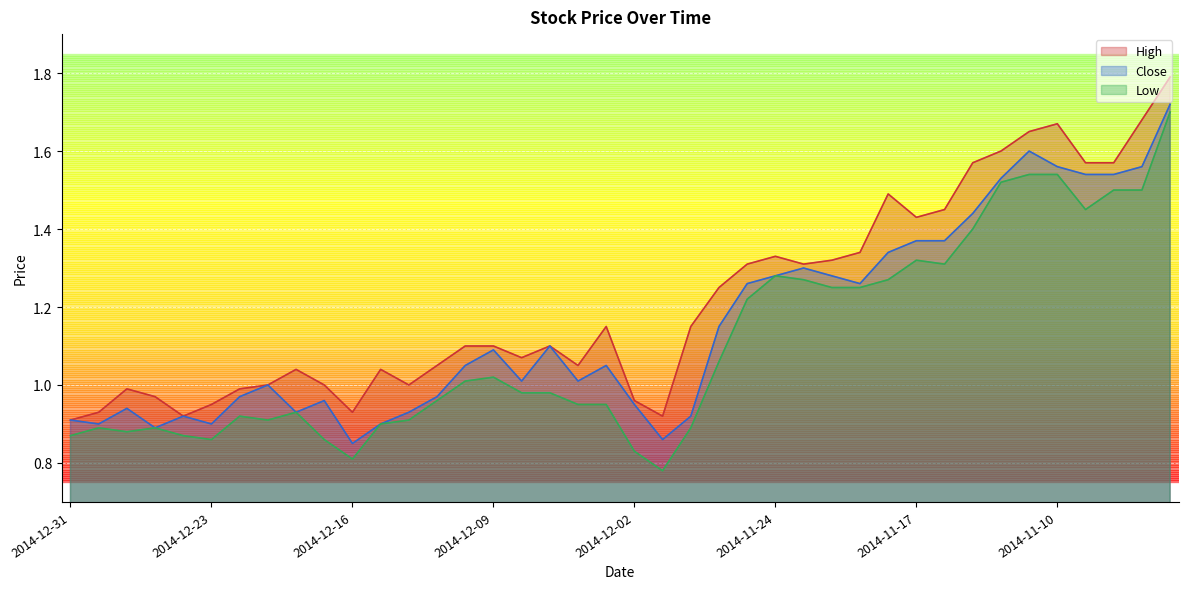

Where is the first local minimum for High?

2014-12-24